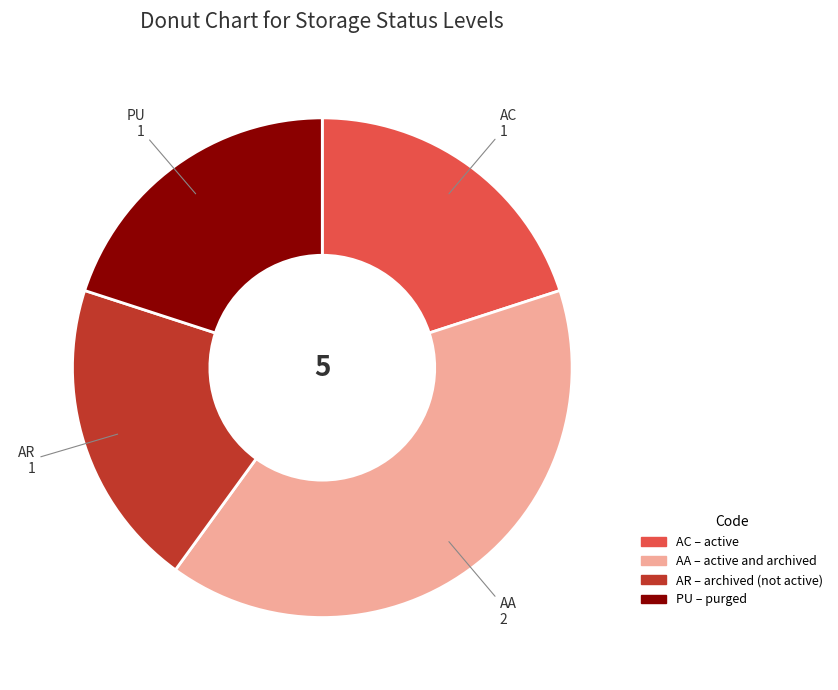

Does AC account for over 50% of the chart?

No